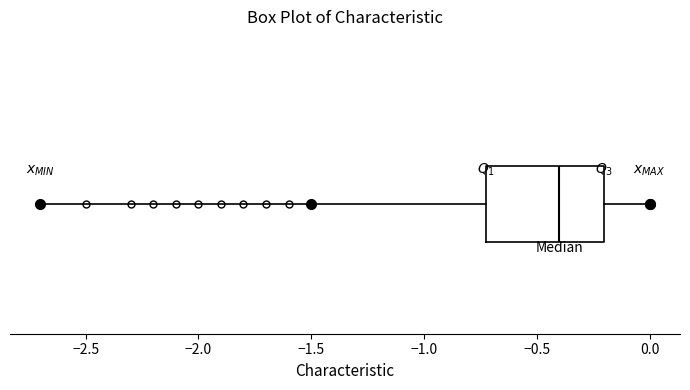

Where is the left edge of the box on the x-axis? The values are not printed on the chart, so give them approximately, as read against the axis.

-0.7